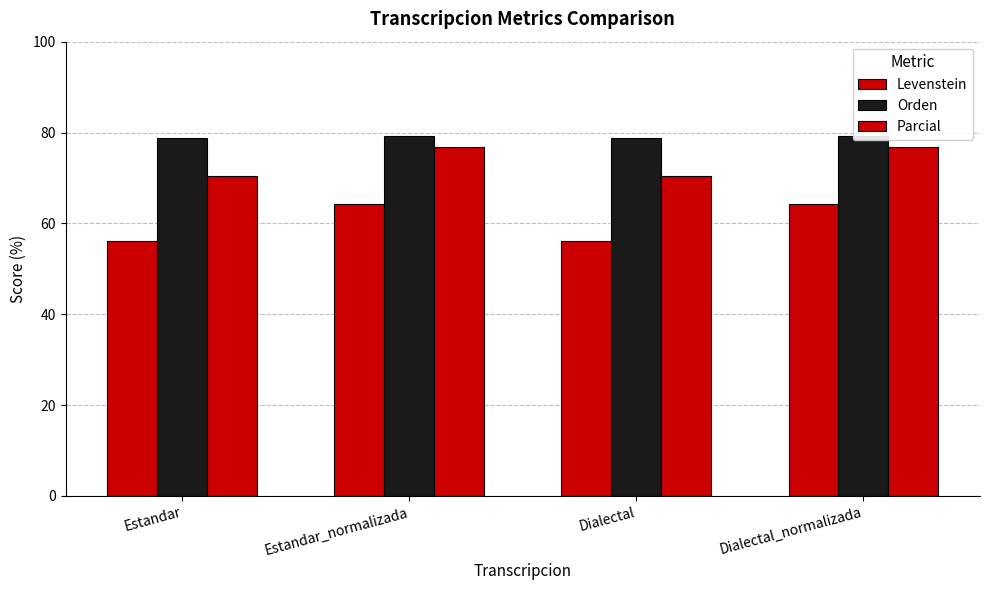

Which series has the widest spread of values?

Levenstein